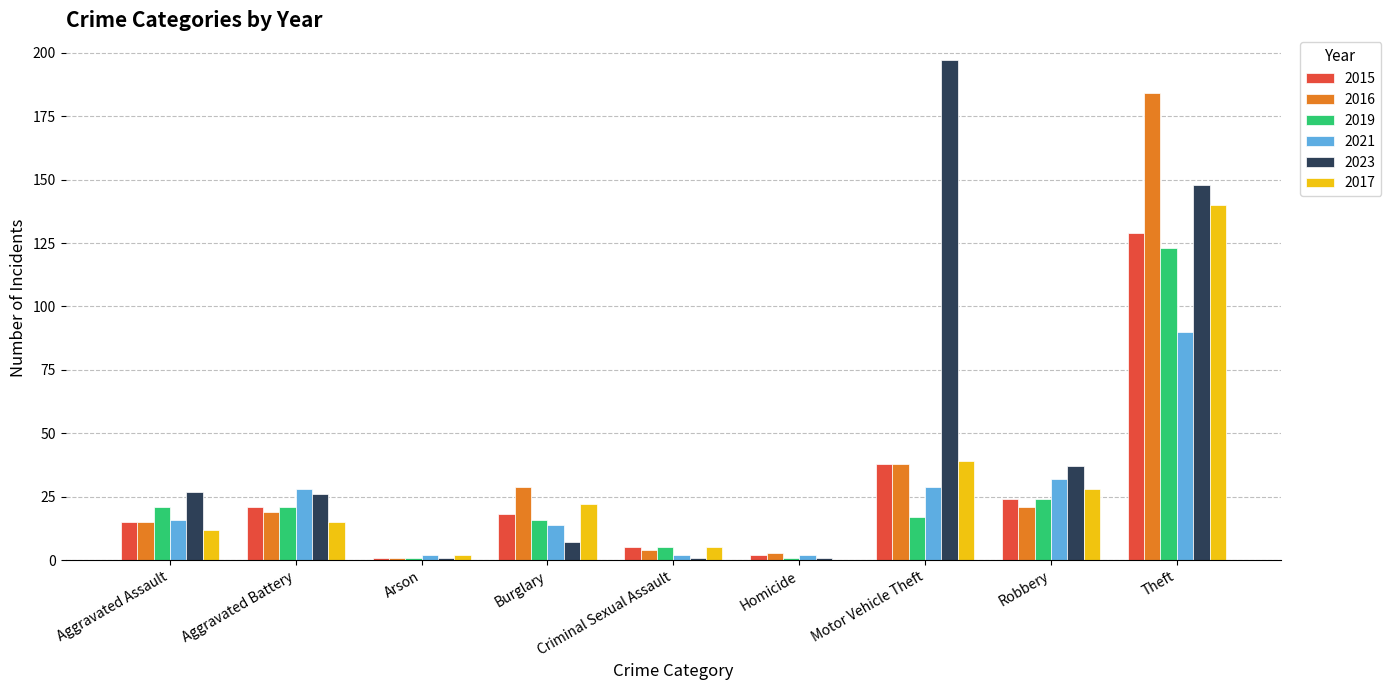

What is the maximum value for 2015?

129